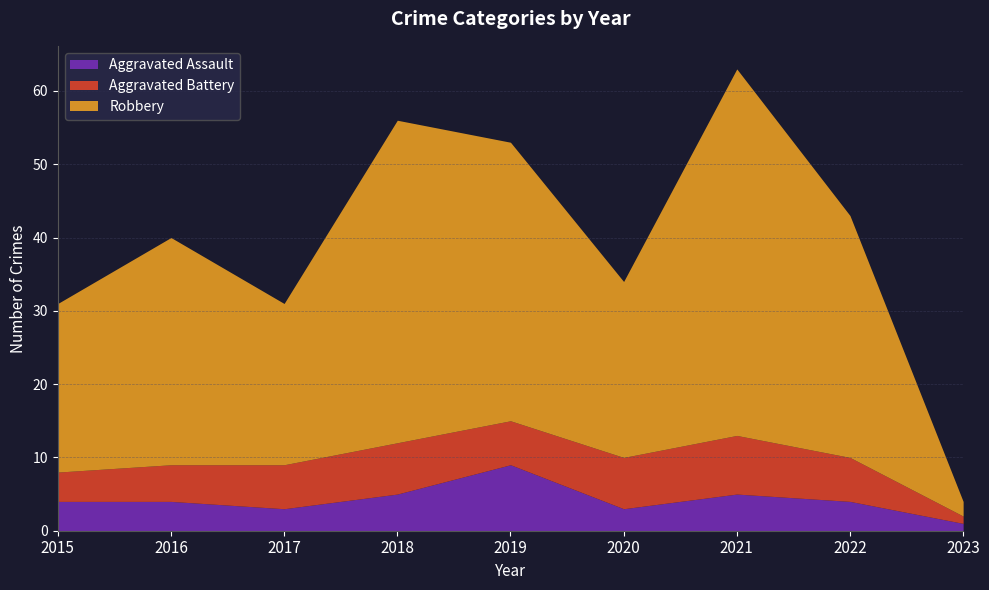

What is the lowest value of the Aggravated Assault series?

1